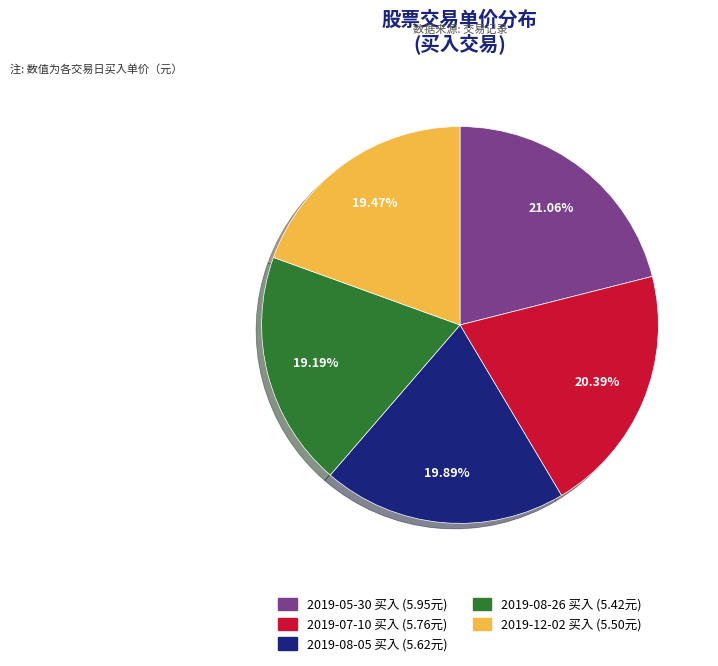

What is the ratio of the value at 2019-05-30 买入 to the value at 2019-08-26 买入?

1.1